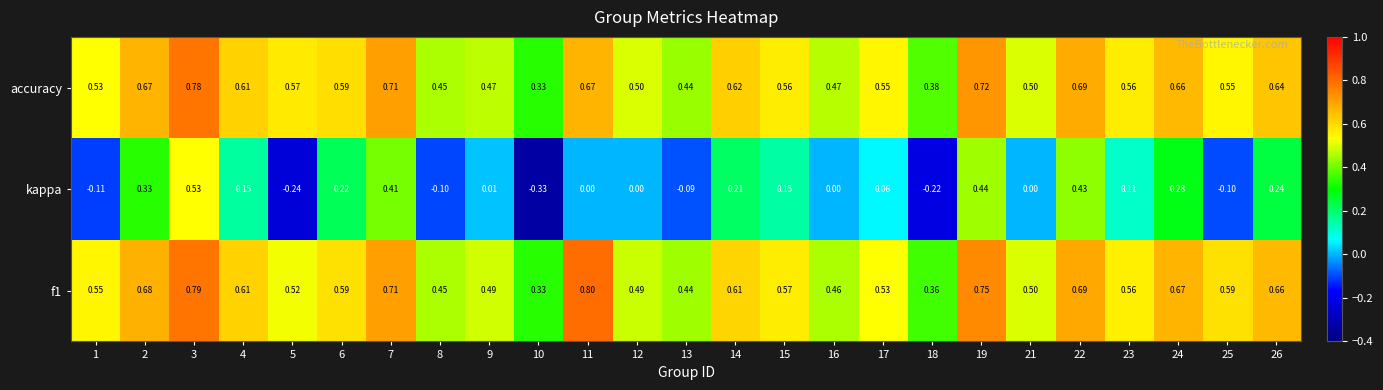

Is the value of kappa at 18 greater than the value of accuracy at 14?

No